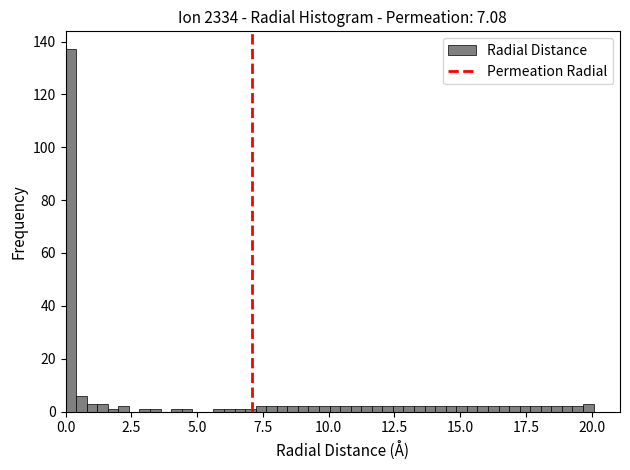

Read against the x-axis, roughly where is the centre of the tallest bar?

0.0